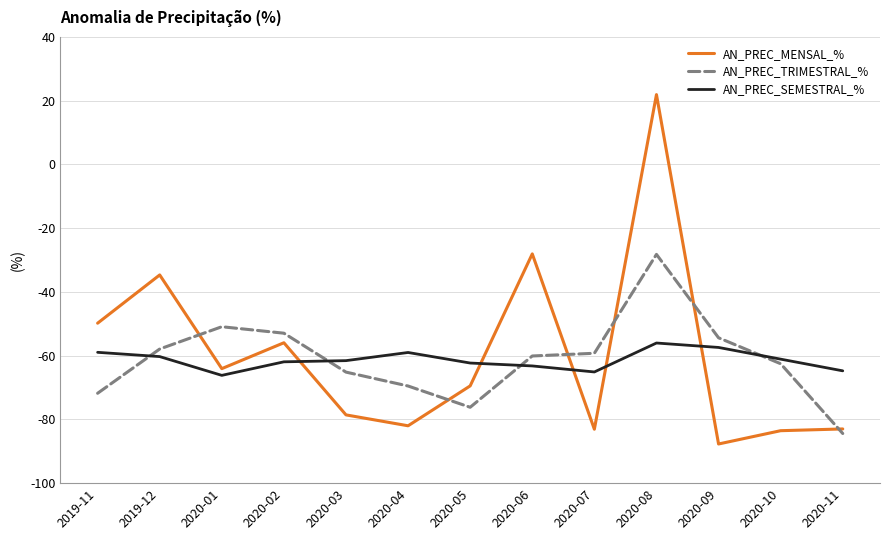

At which category does AN_PREC_TRIMESTRAL_% reach its first local valley?

2020-05